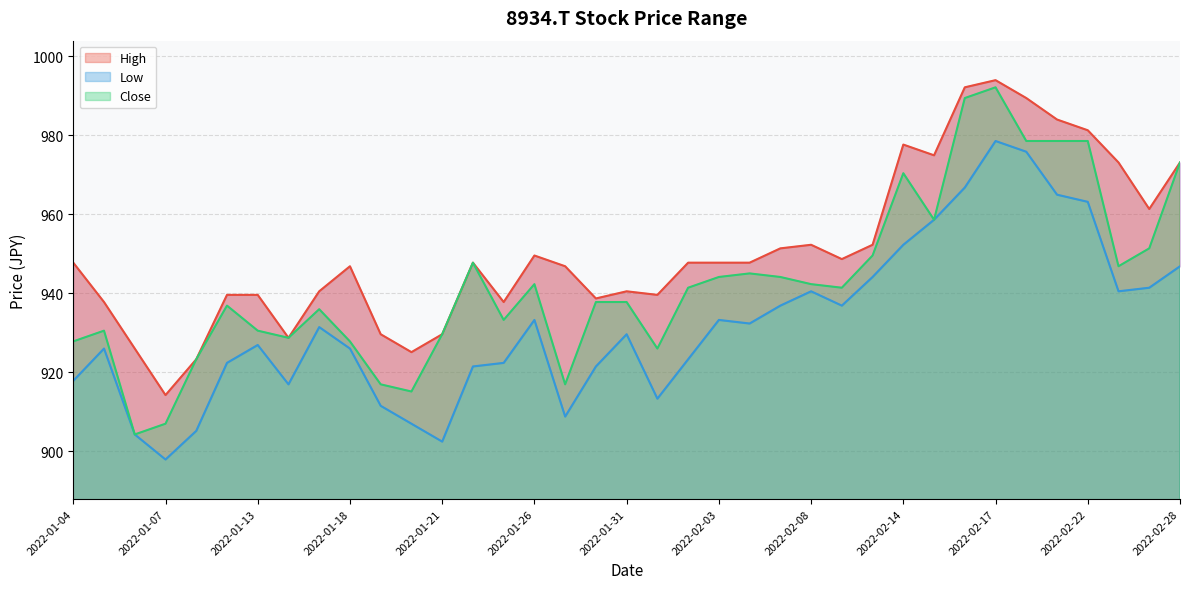

What position from the left is 2022-02-21?

33